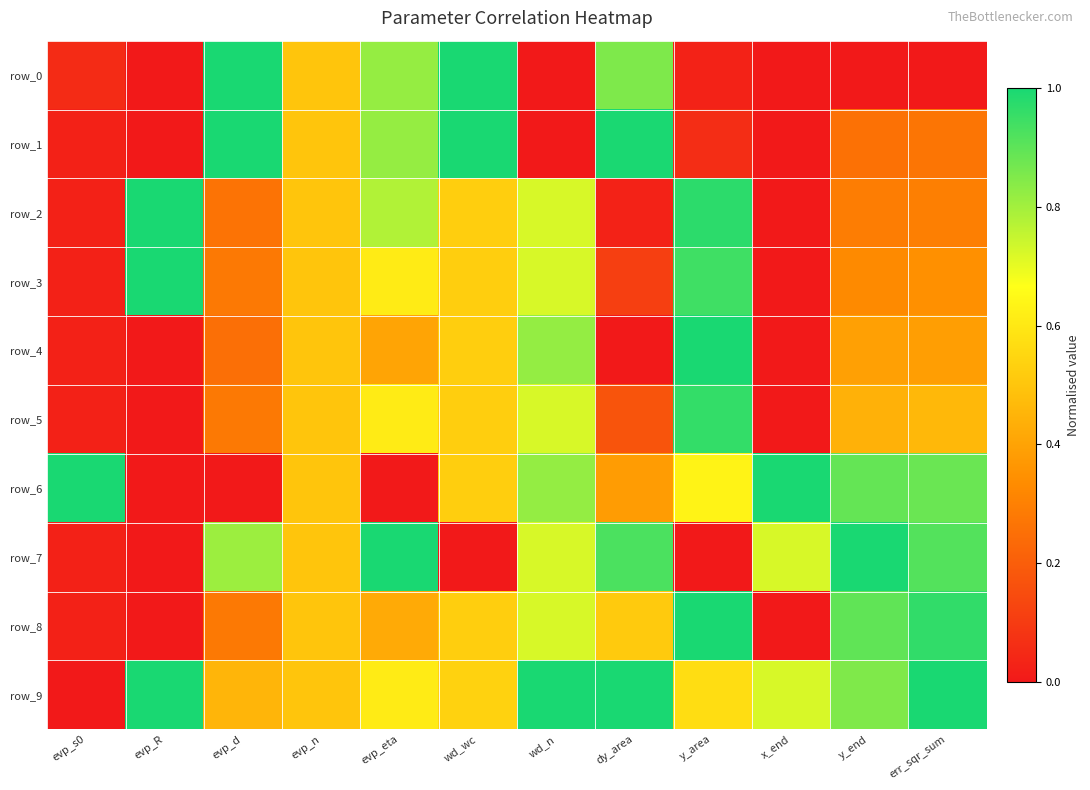

Where is row_9 nearest to the value 0?

evp_s0